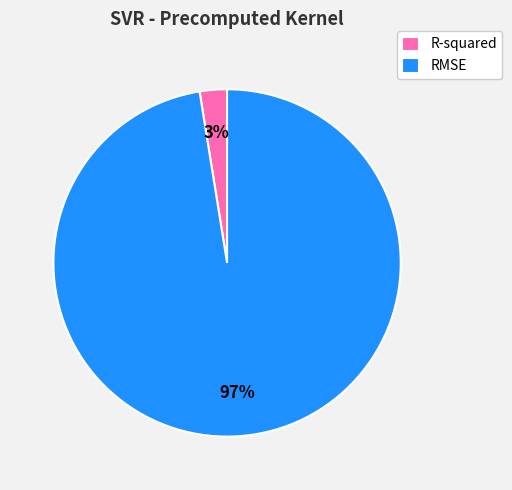

What percentage is the RMSE slice, to the nearest percent?

97%